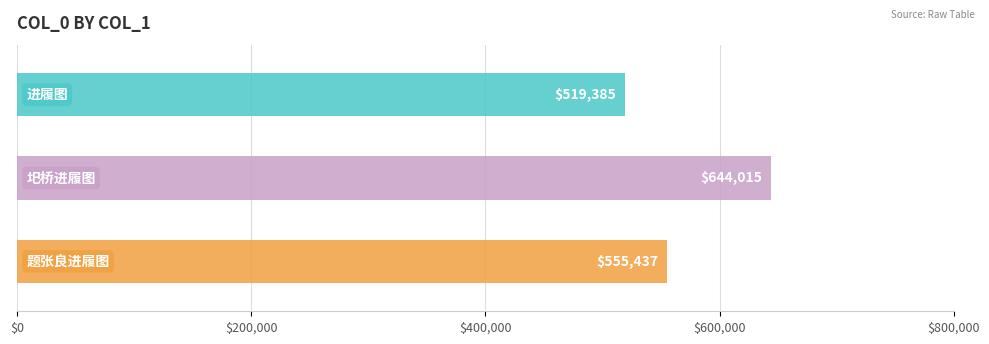

Rank the categories by value from highest to lowest.

圯桥进履图, 题张良进履图, 进履图